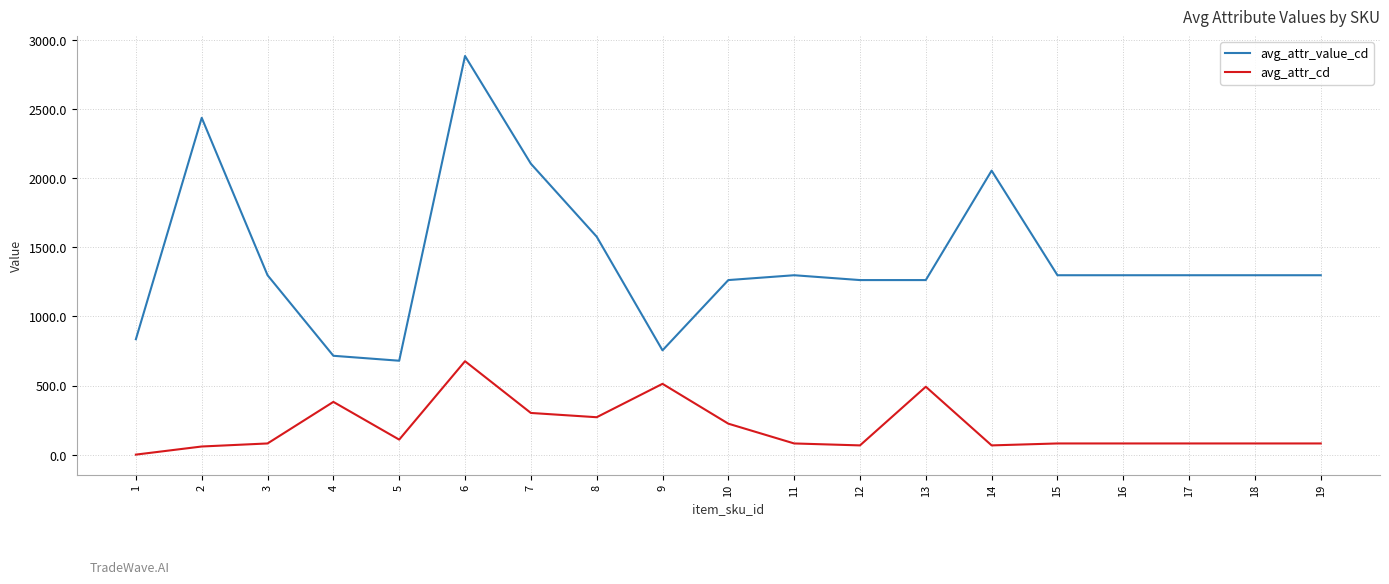

True or false: avg_attr_cd and avg_attr_value_cd cross at least once.

False